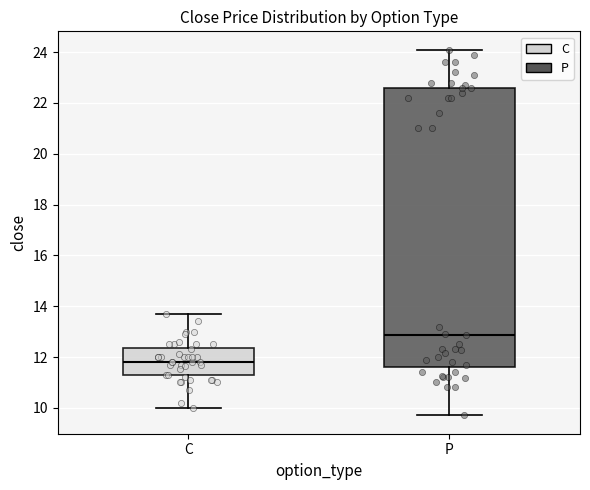

Where does the lower whisker of the box for P end on the y-axis? The values are not printed on the chart, so give them approximately, as read against the axis.

9.8